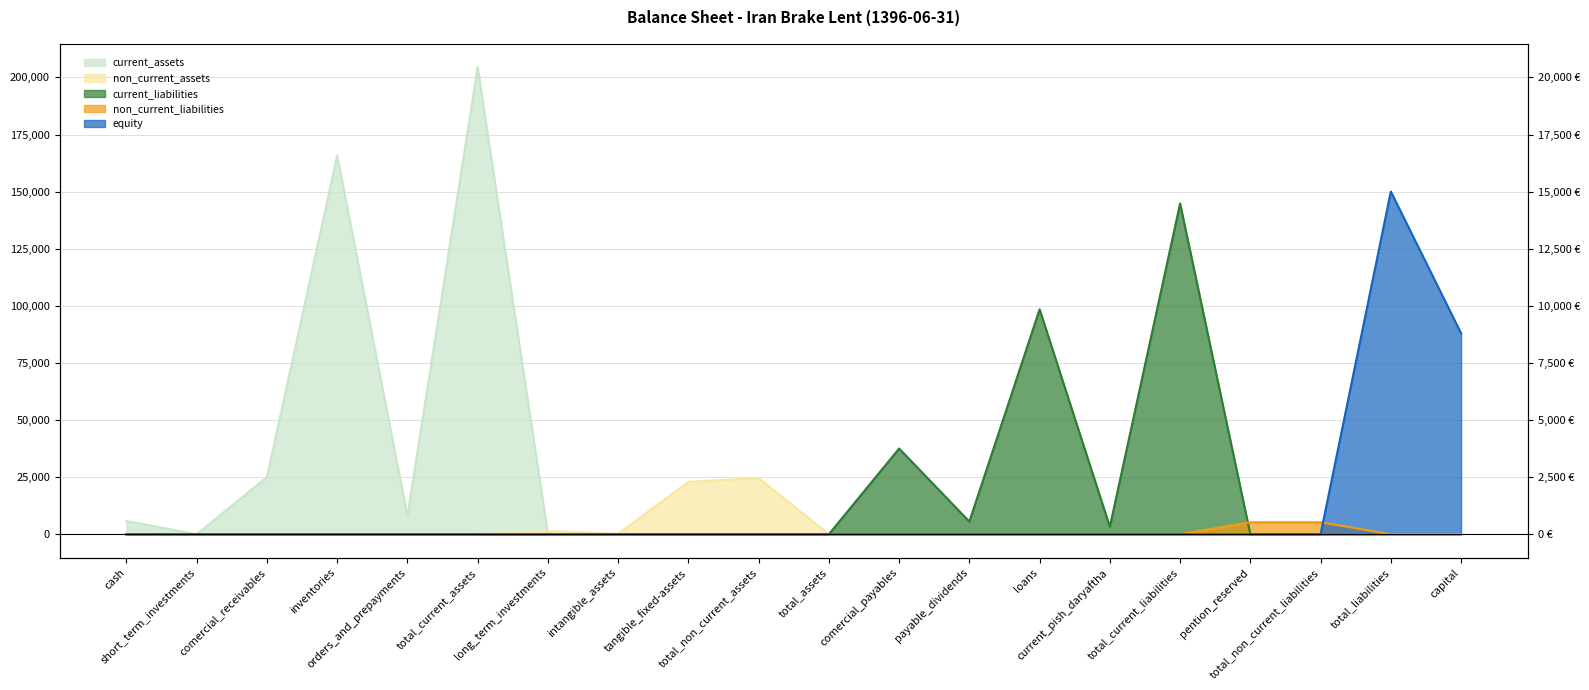

Which series has the largest range (max minus min)?

current_assets